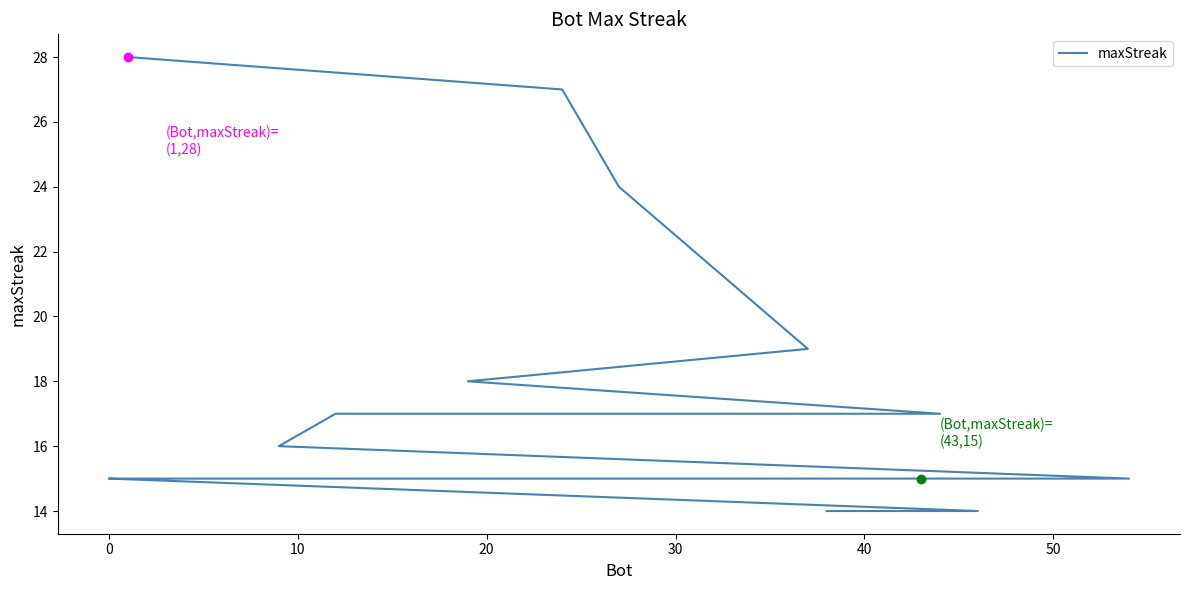

How many series are shown in this chart?

1